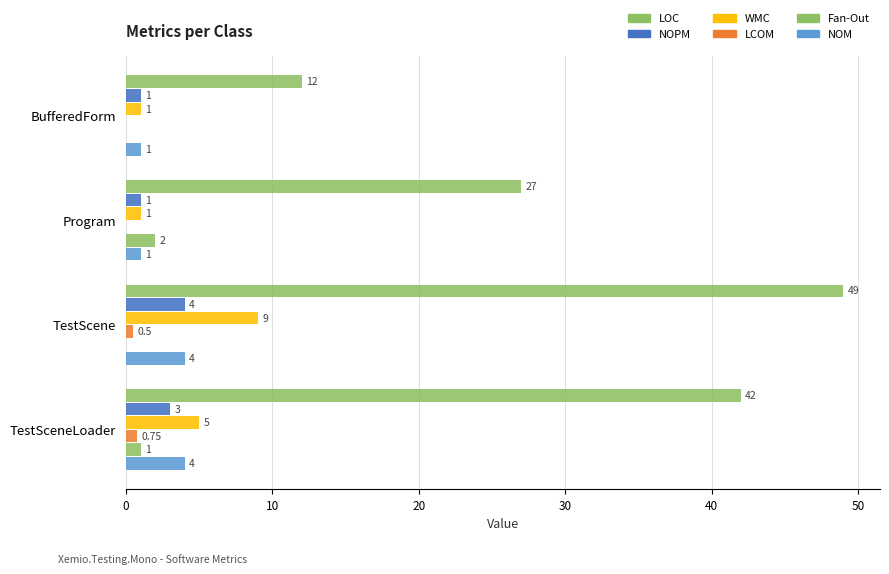

Is it true that LCOM equals -1.0 at BufferedForm?

True